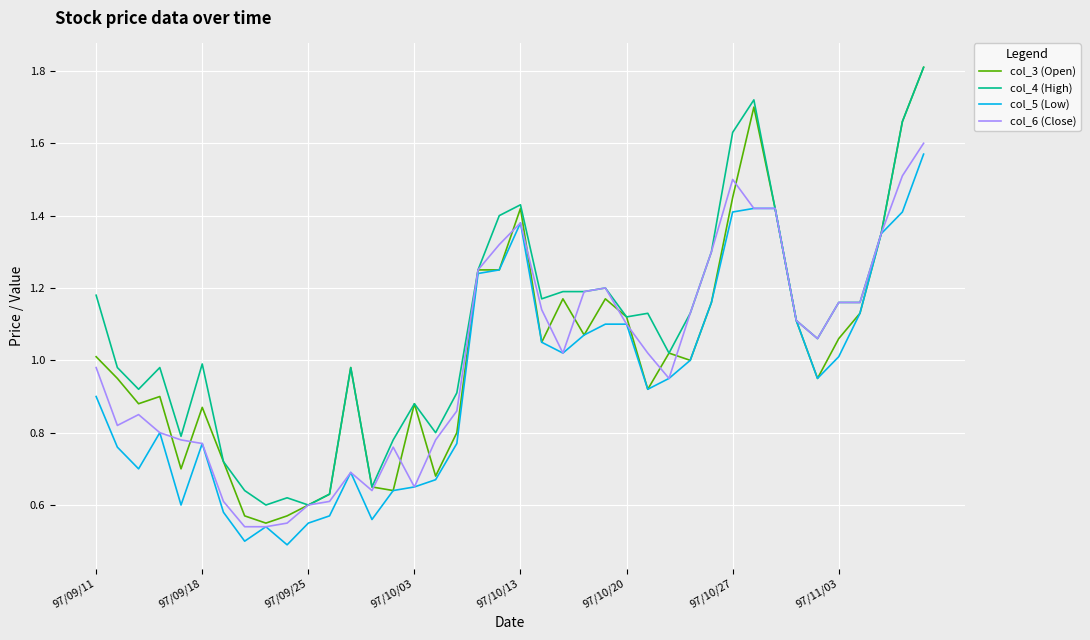

Which series has the largest total across all categories?

col_4 (High)